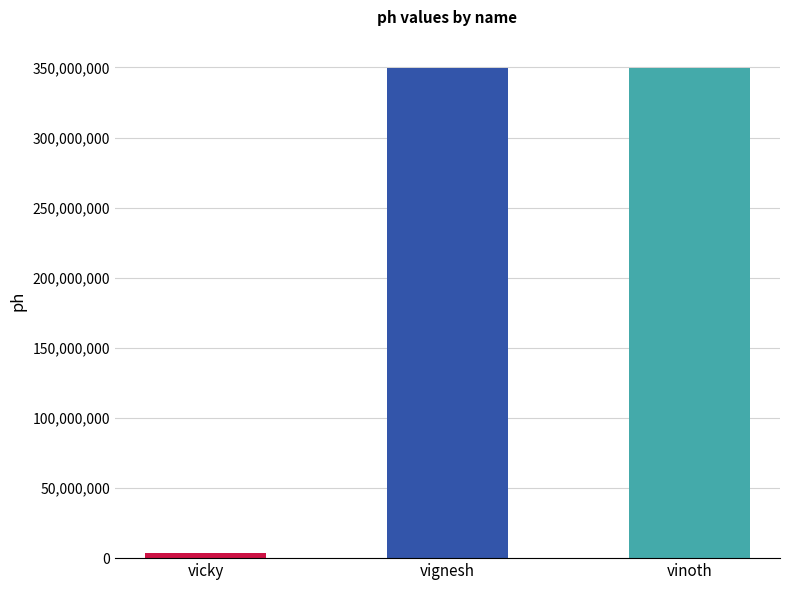

What is the value of the 1st bar from the left?

3493439